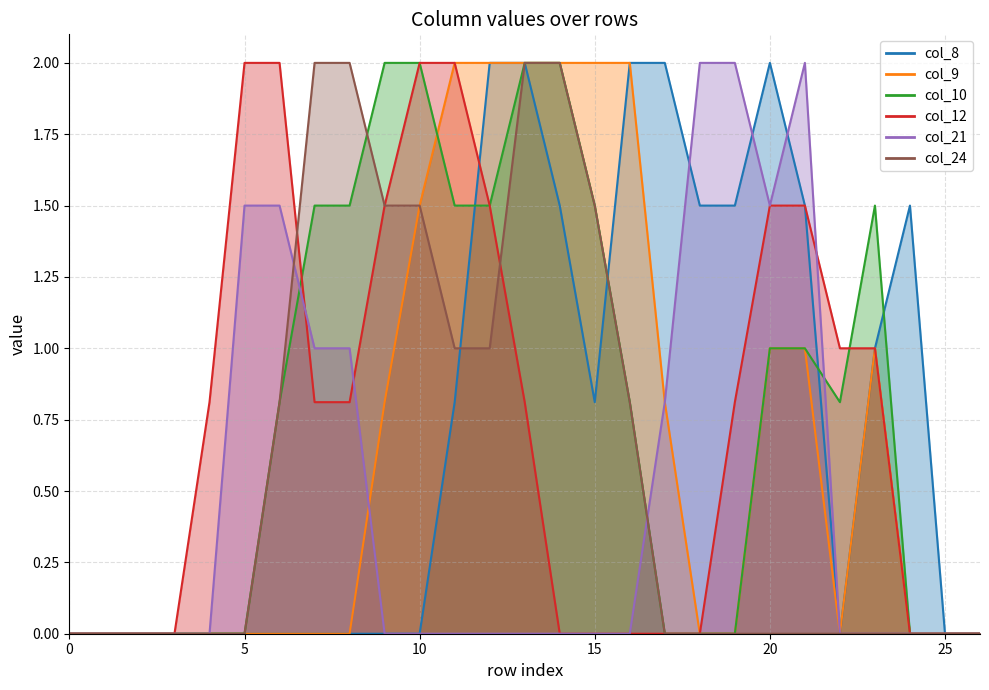

What are all the series names shown in the legend?

col_8, col_9, col_10, col_12, col_21, col_24